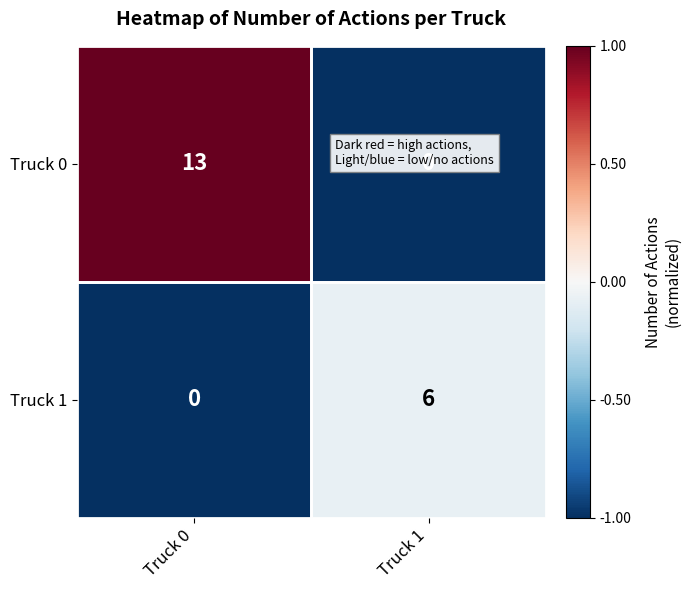

At which category does the chart reach its peak across all series?

Truck 0